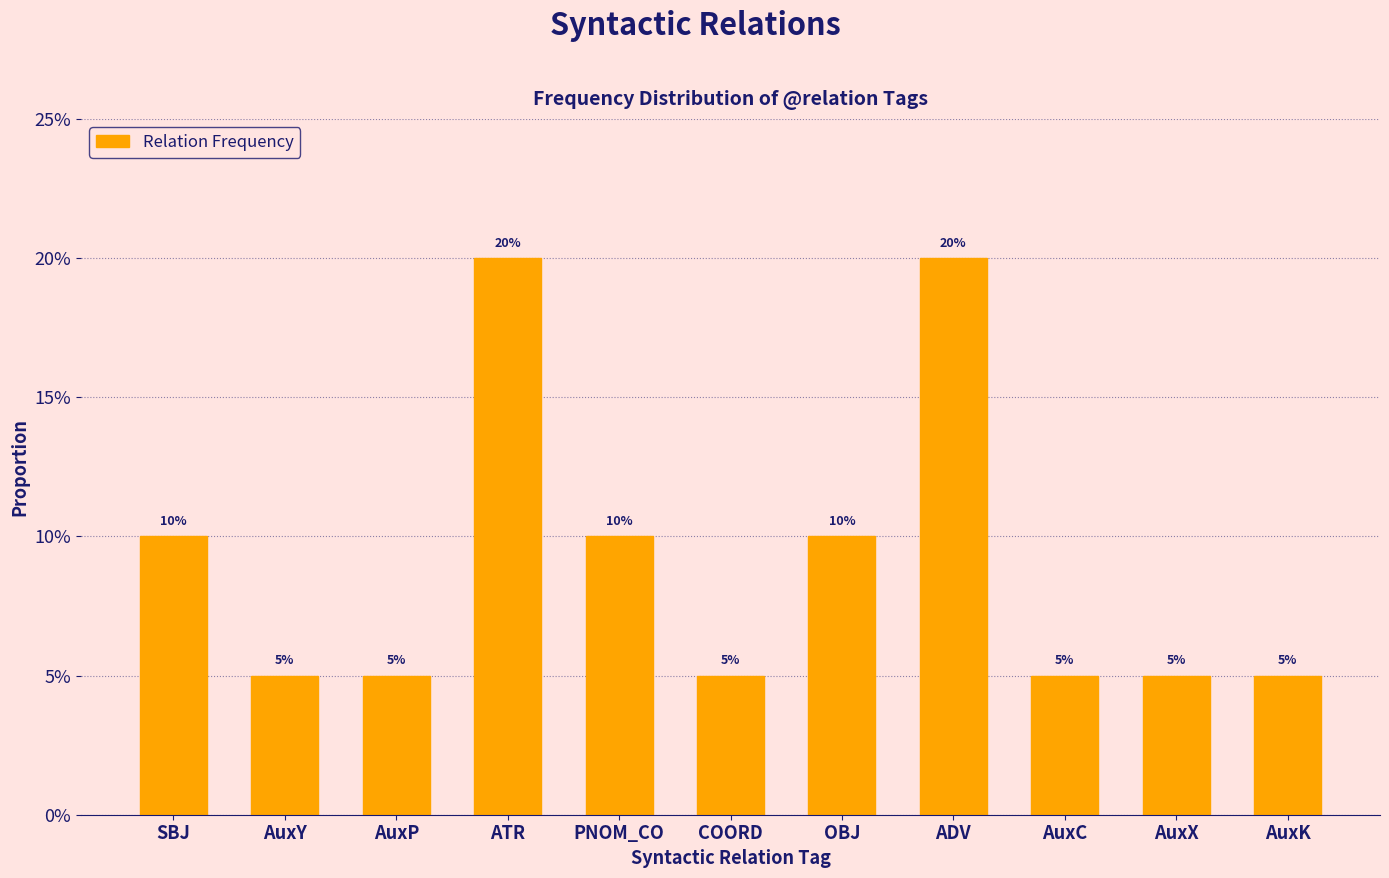

Where is the data nearest to the value 0?

AuxY